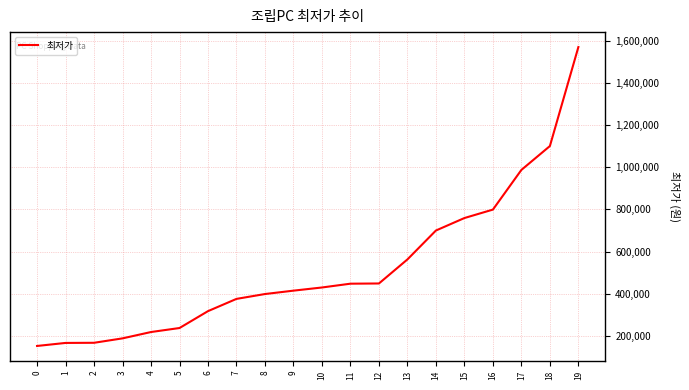

Approximately how many times larger is the value at 18 compared to 2?

6.5